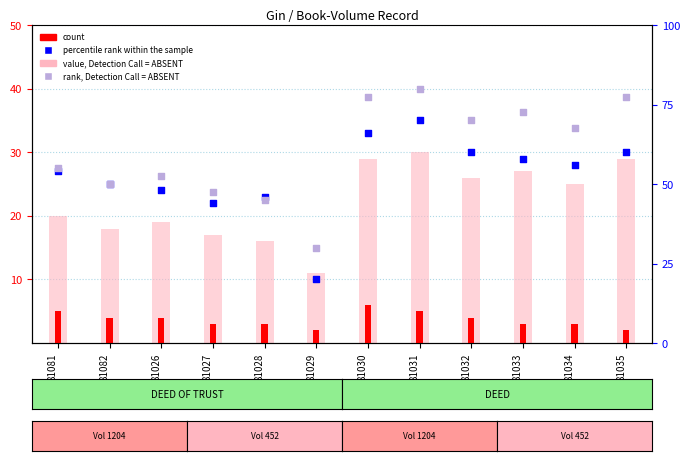

Is the value of rank, Detection Call = ABSENT at 81033 greater than the value of percentile rank within the sample at 81034?

Yes